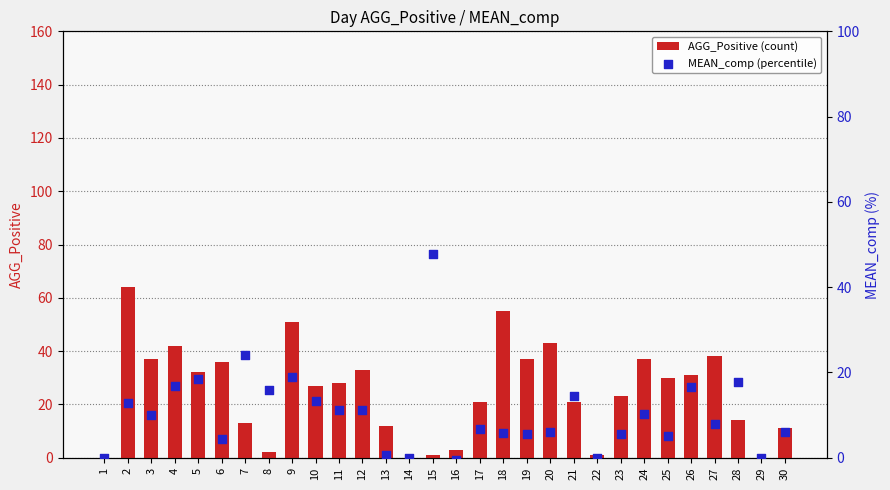

Which series contains the lowest Y value?

MEAN_comp (percentile)